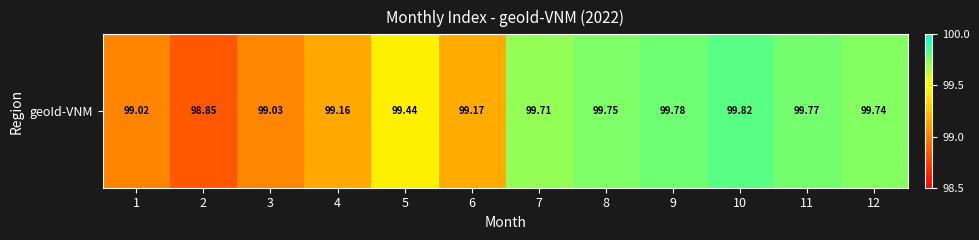

Where does the data first go above 99?

1